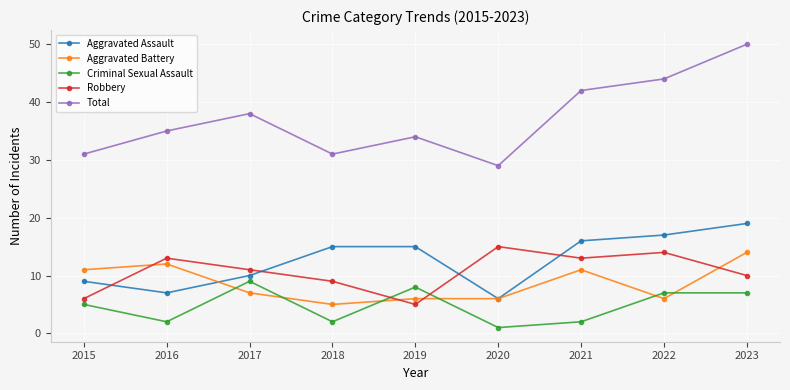

The Aggravated Assault series shows 15 at 2019. True or false?

True